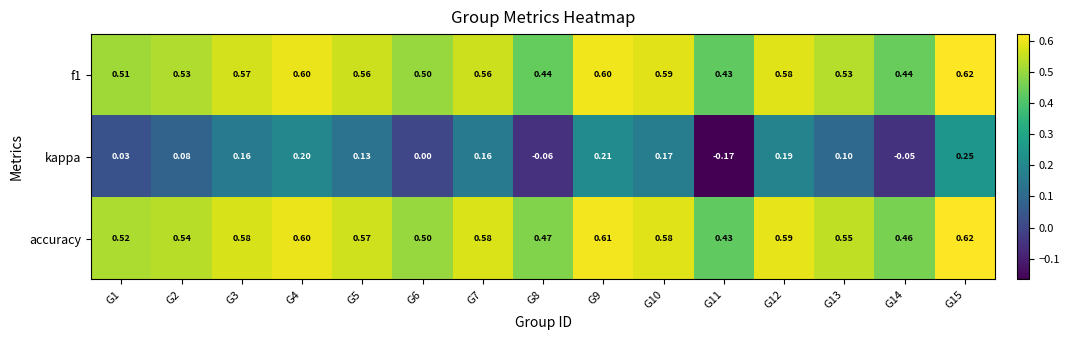

Between G1 and G4, which series saw the biggest shift?

kappa